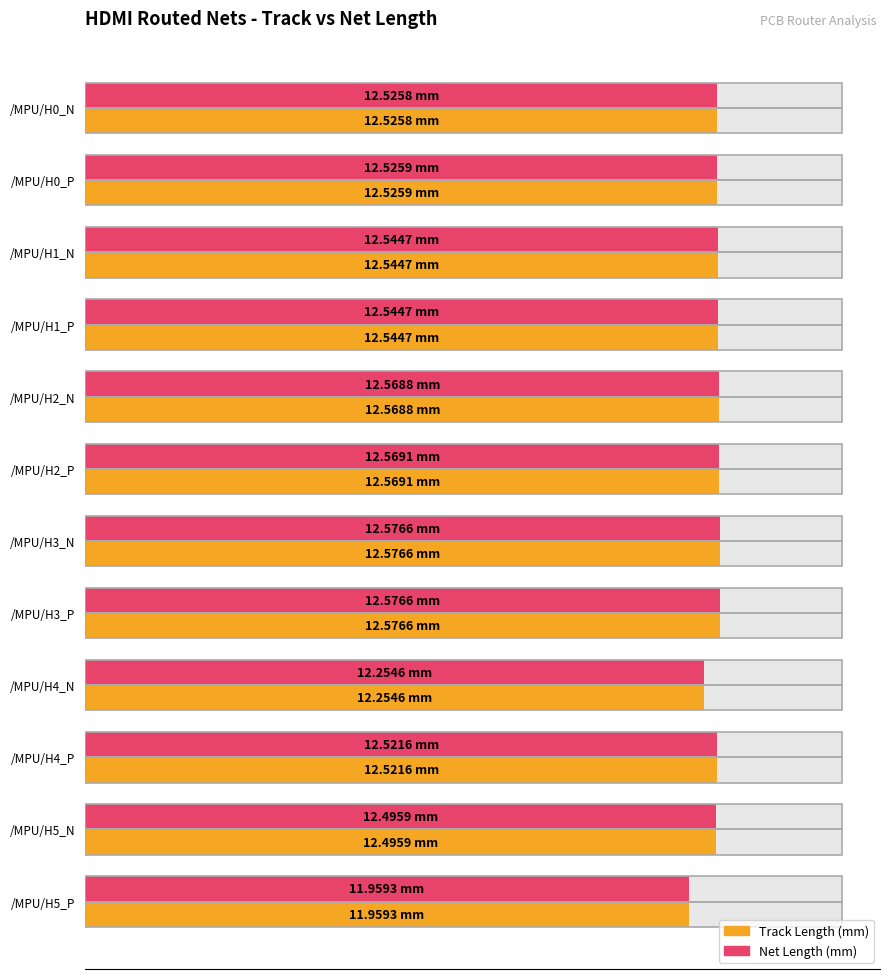

What is the difference between the second highest and second lowest values in the Net Length (mm) series?

0.3